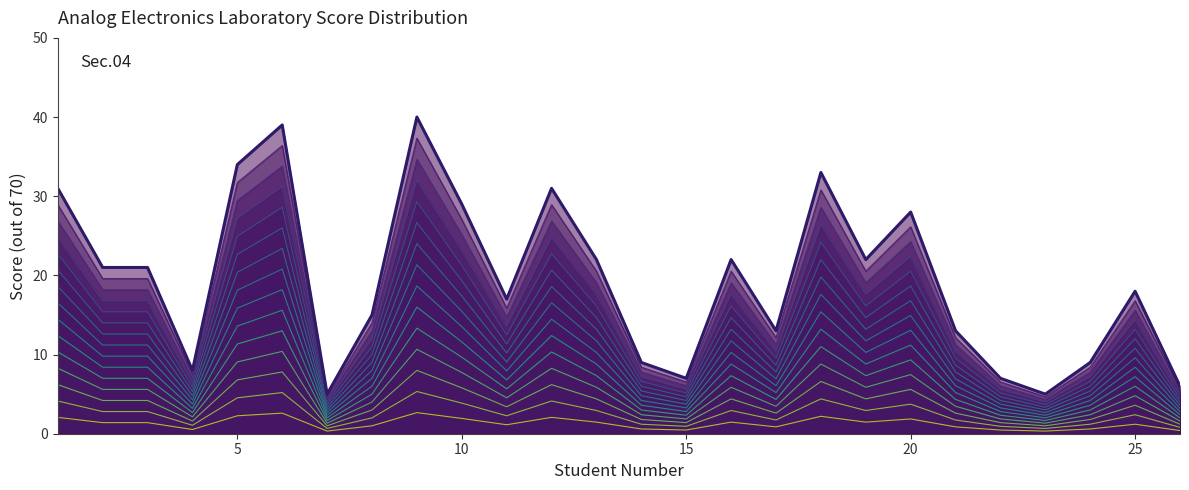

List the labels in order of value, smallest first.

7, 23, 26, 15, 22, 4, 14, 24, 17, 21, 8, 11, 25, 2, 3, 13, 16, 19, 20, 10, 1, 12, 18, 5, 6, 9